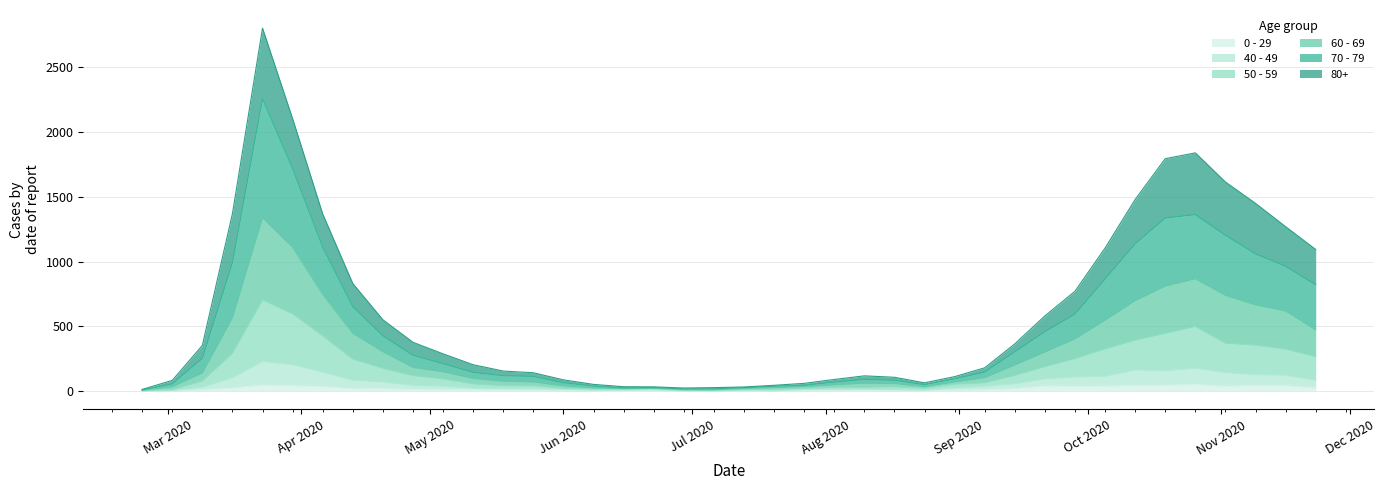

How many distinct data groups are displayed?

6